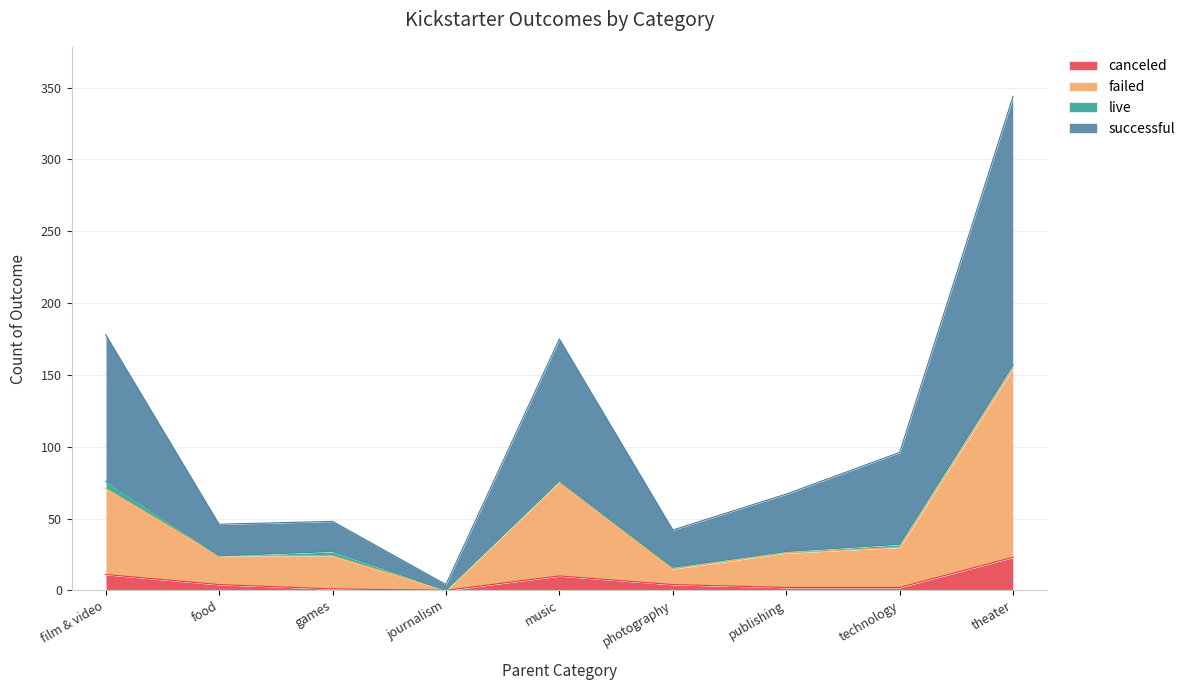

Is it true that canceled equals 23 at theater?

True